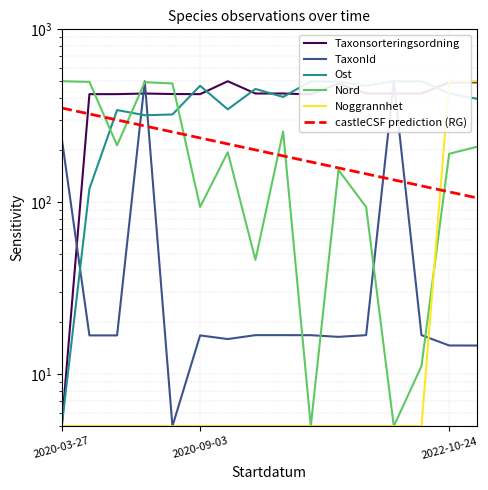

The Noggrannhet series shows 500.0 at 14. True or false?

True